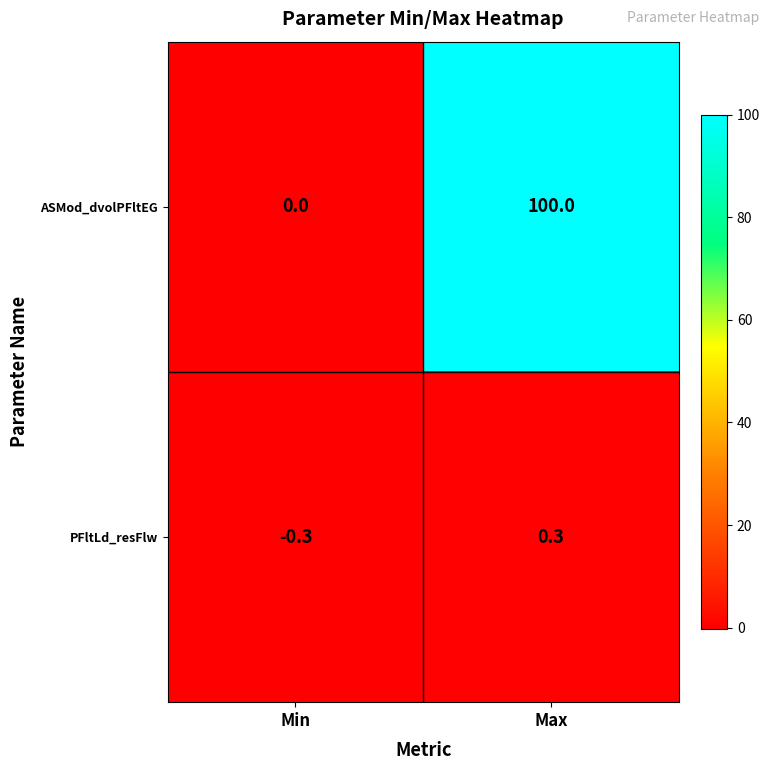

True or false: ASMod_dvolPFltEG has a value of 0.0 at Min.

True